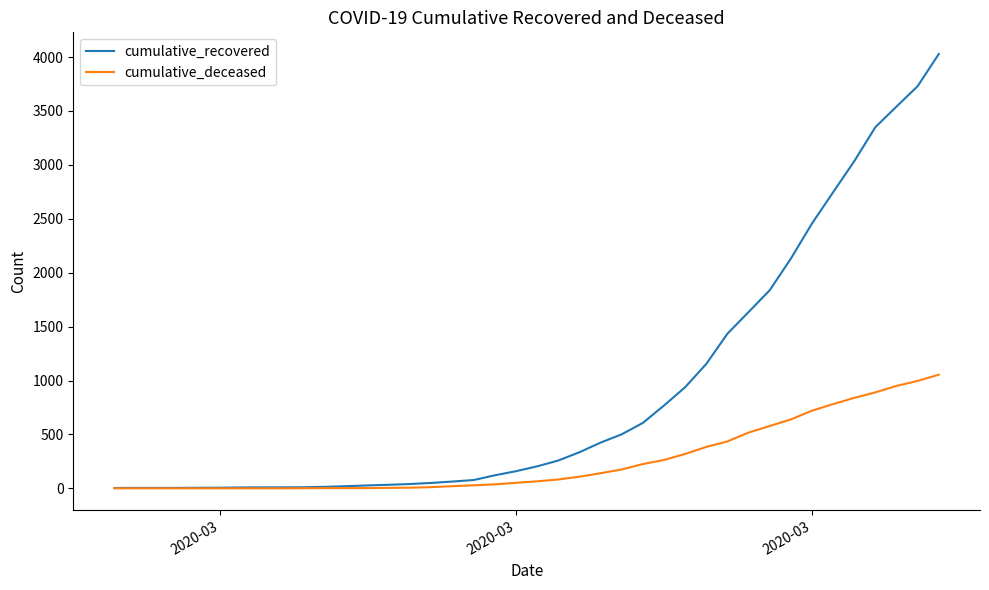

Which series has the largest total across all categories?

cumulative_recovered